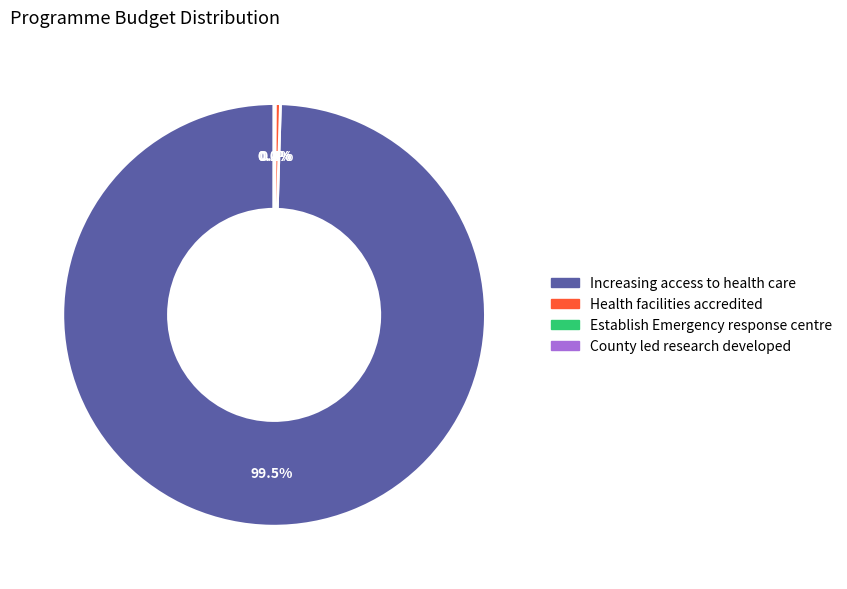

Does Increasing access to health care represent more than half of the total?

Yes